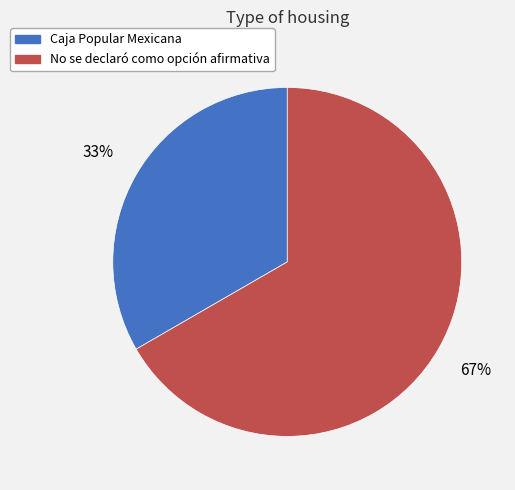

Approximately how many times larger is the value at No se declaró como opción afirmativa compared to Caja Popular Mexicana?

2.0